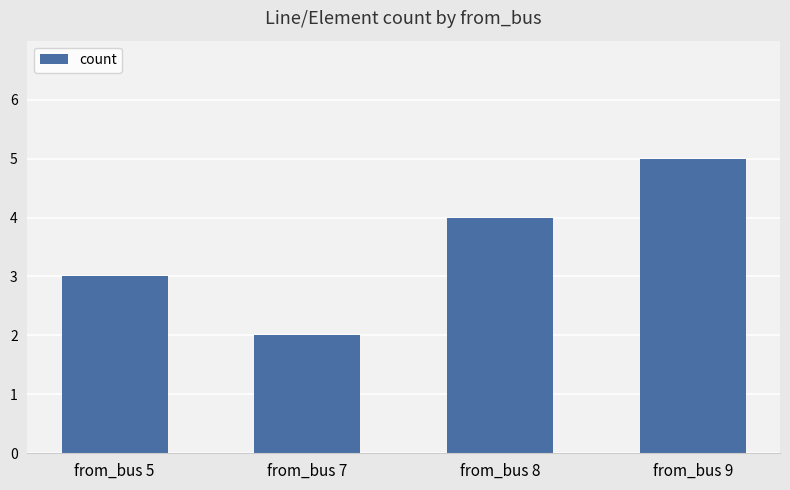

What is the sum of all values?

14